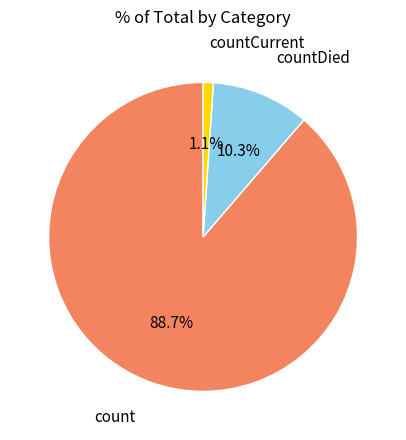

What is the largest slice in the pie chart?

count